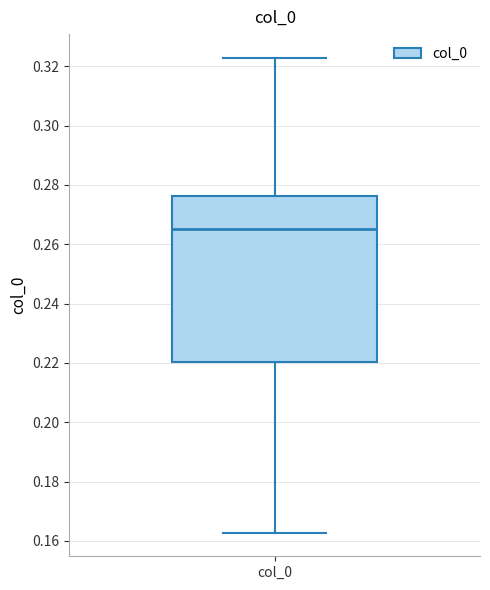

Read this box plot against the y-axis: the position of the median line, the range covered by the box, and the ends of both whiskers. The values are not printed on the chart, so give them approximately, as read against the axis.

median 0.266, box 0.220 to 0.276, whiskers 0.162 to 0.322